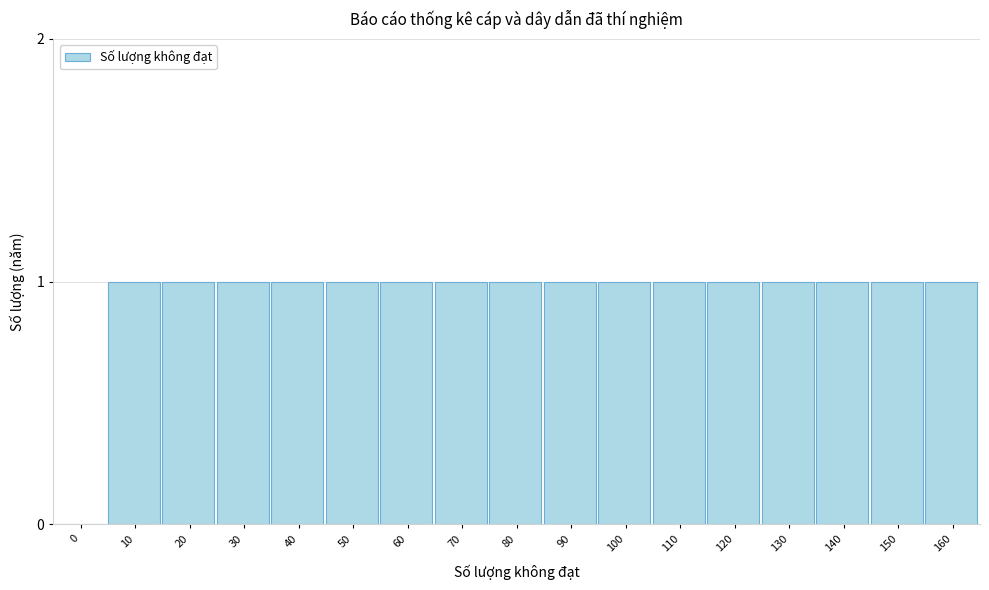

Reading right to left, extract all data points from this chart.

160=1	150=1	140=1	130=1	120=1	110=1	100=1	90=1	80=1	70=1	60=1	50=1	40=1	30=1	20=1	10=1	0=0